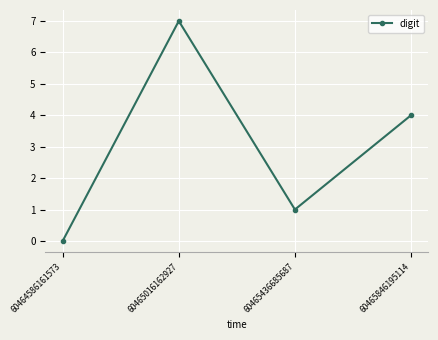

At which category does the data reach its first local valley?

60465436685687